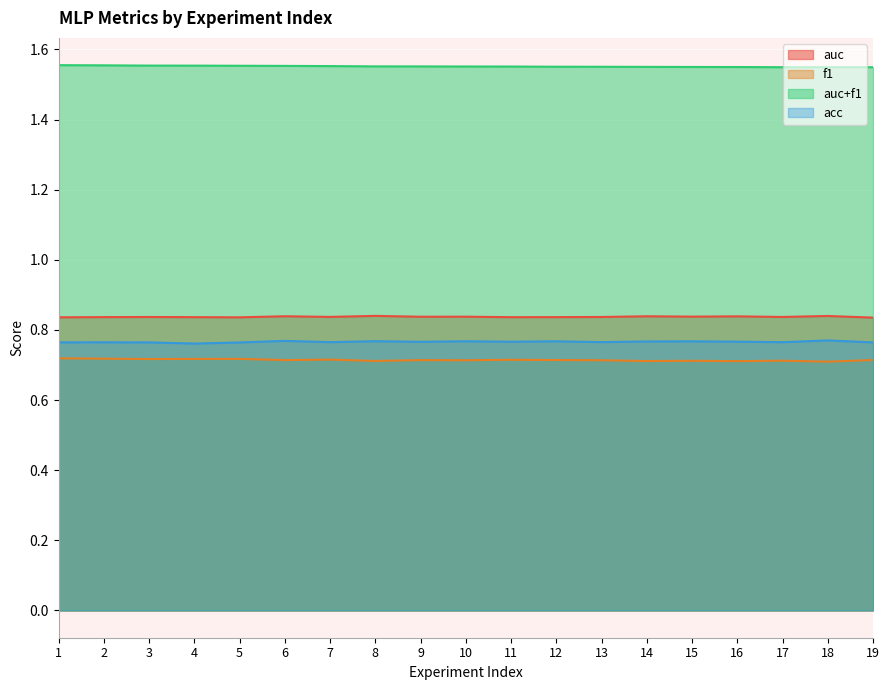

Reading left to right, what are all the values shown in this chart?

auc: 0.8	0.8	0.8	0.8	0.8	0.8	0.8	0.8	0.8	0.8	0.8	0.8	0.8	0.8	0.8	0.8	0.8	0.8	0.8
f1: 0.7	0.7	0.7	0.7	0.7	0.7	0.7	0.7	0.7	0.7	0.7	0.7	0.7	0.7	0.7	0.7	0.7	0.7	0.7
auc+f1: 1.6	1.6	1.6	1.6	1.6	1.6	1.6	1.6	1.6	1.6	1.6	1.6	1.6	1.6	1.5	1.5	1.5	1.5	1.5
acc: 0.8	0.8	0.8	0.8	0.8	0.8	0.8	0.8	0.8	0.8	0.8	0.8	0.8	0.8	0.8	0.8	0.8	0.8	0.8